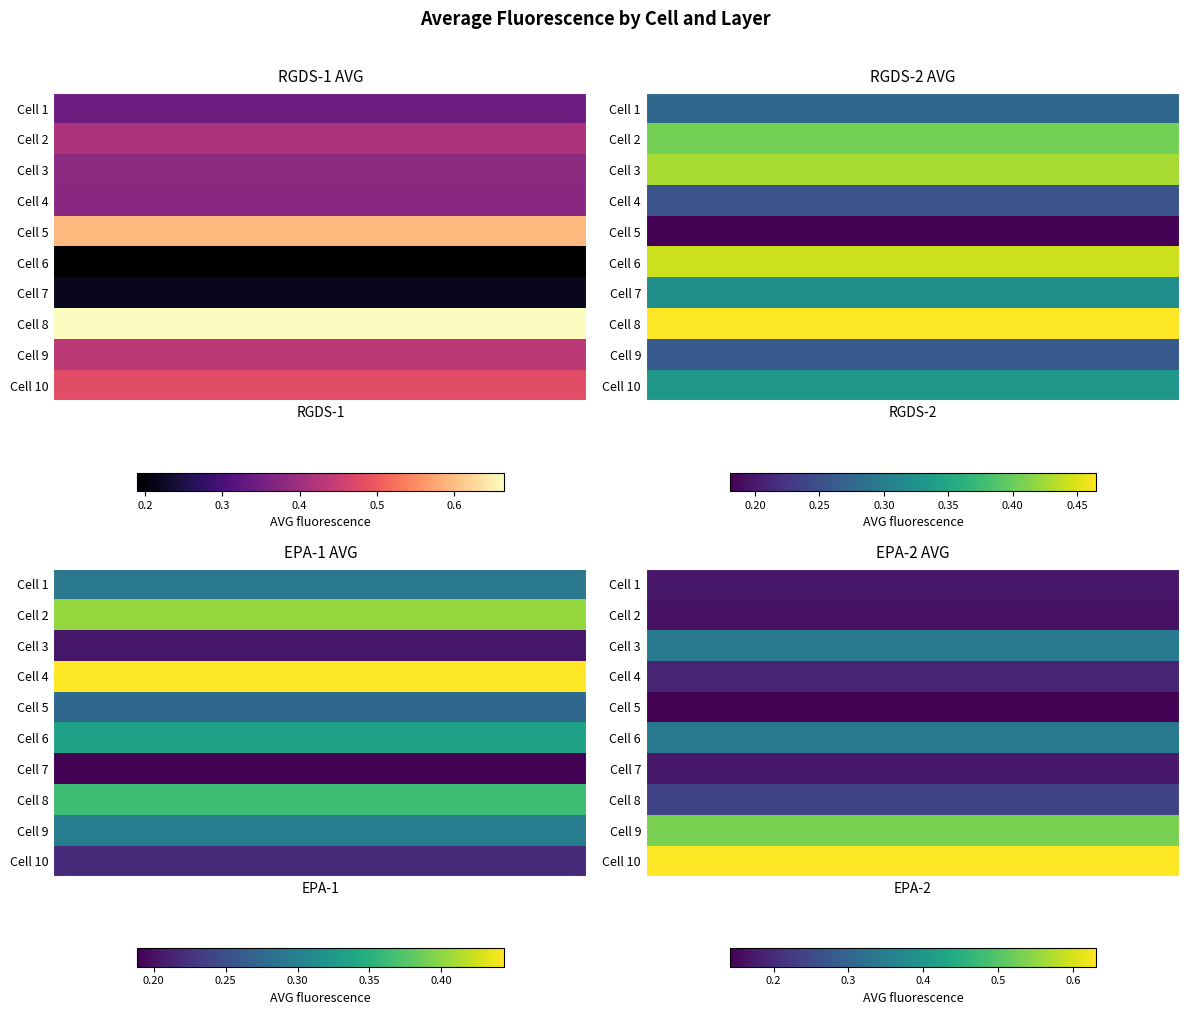

What is the average value of the Cell 7 series?

0.2